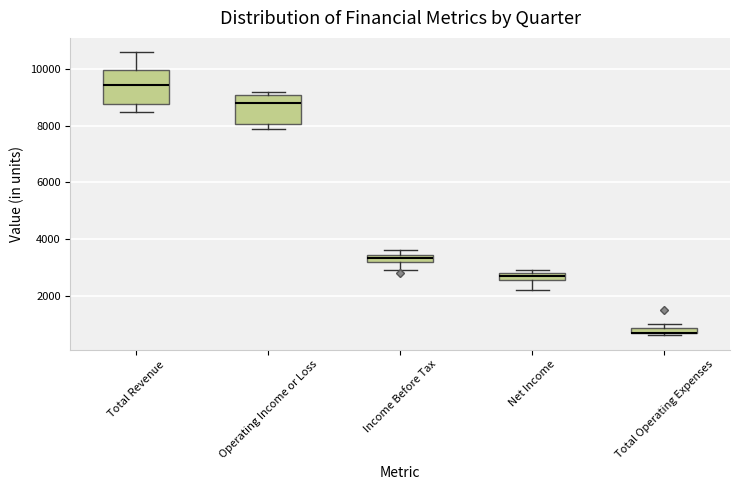

Where is the lower edge of the box for Net Income on the y-axis? The values are not printed on the chart, so give them approximately, as read against the axis.

2600